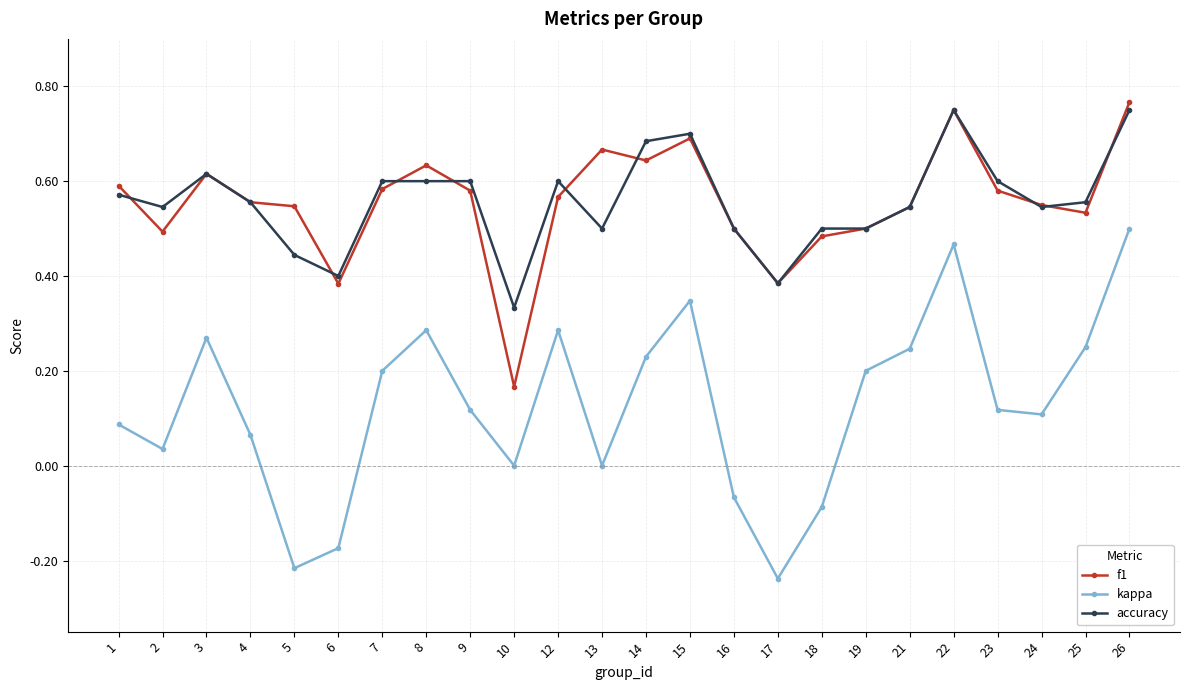

Which series changed the most between 10 and 25?

f1